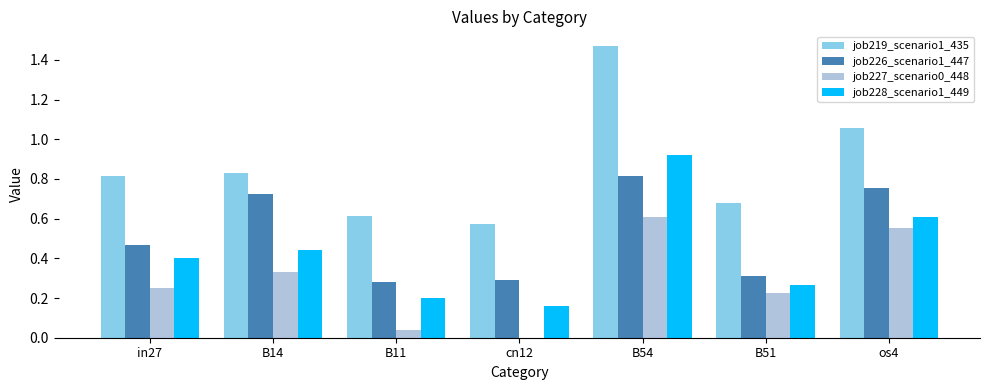

What is the sum of all job219_scenario1_435 values?

6.0